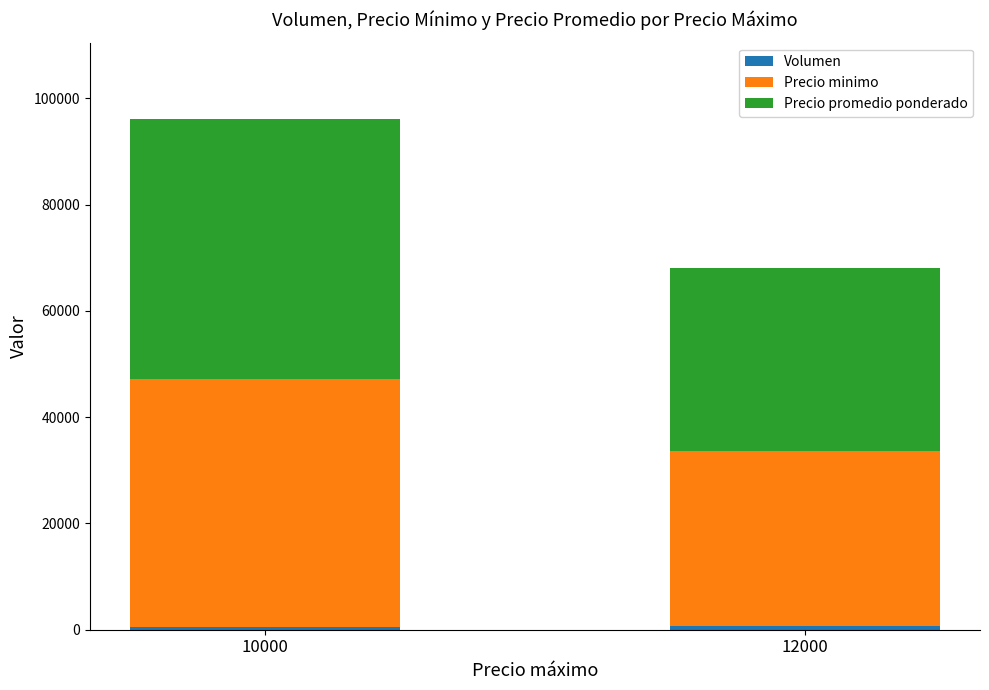

At which category is the sum across all series the highest?

10000